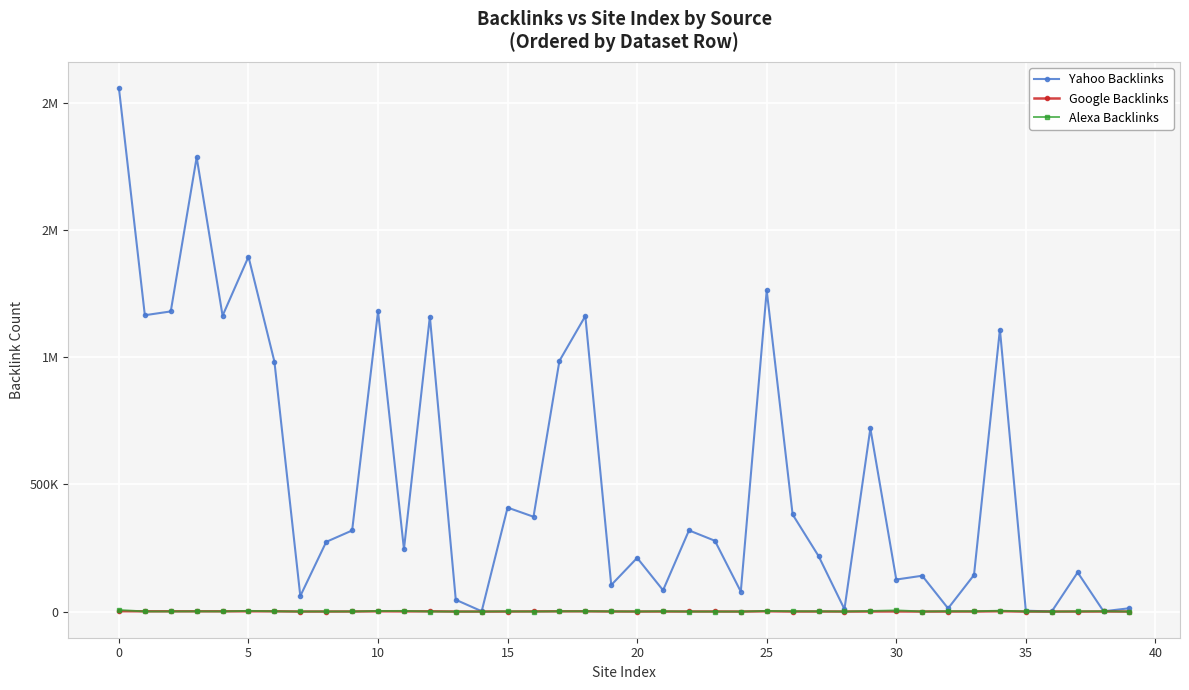

Which series has the largest total across all categories?

Yahoo Backlinks